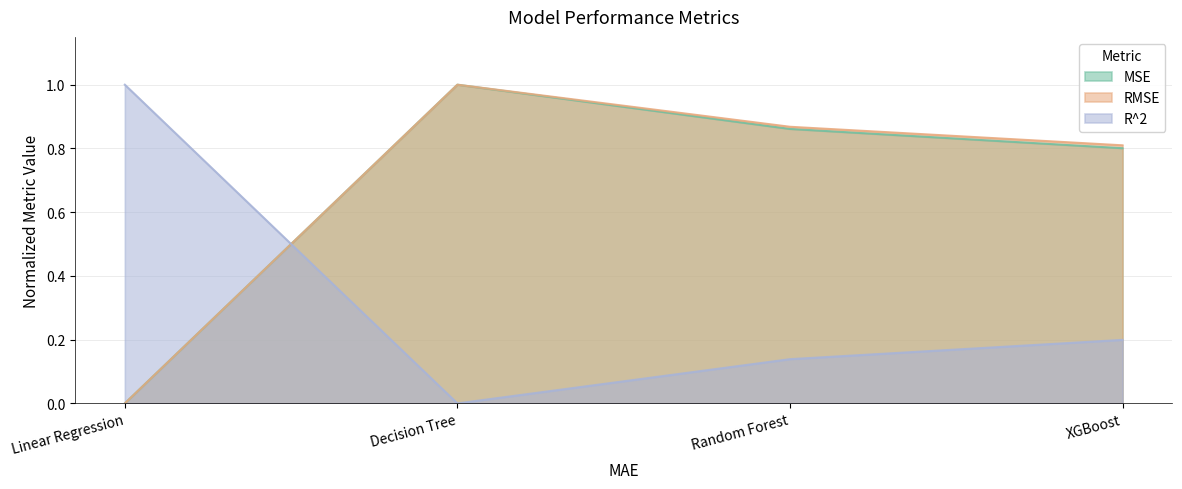

At XGBoost, list the series in order from largest to smallest.

RMSE, MSE, R^2